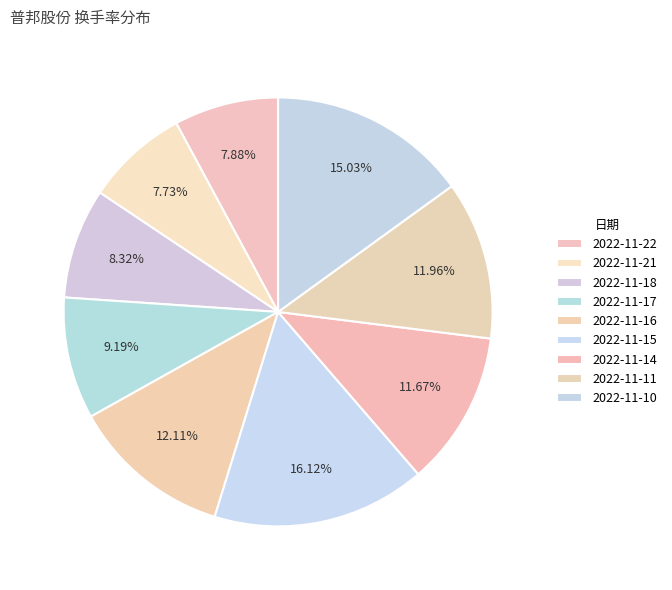

Is 2022-11-16 the majority of the pie?

No